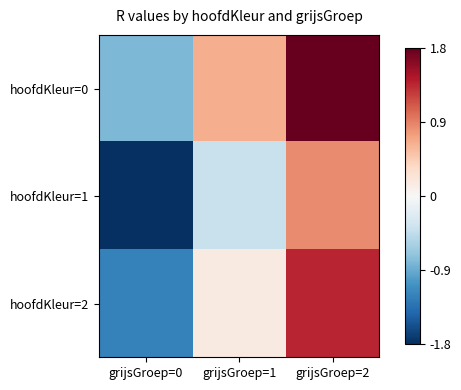

List the series in order of their peak value, highest first.

hoofdKleur=0, hoofdKleur=2, hoofdKleur=1